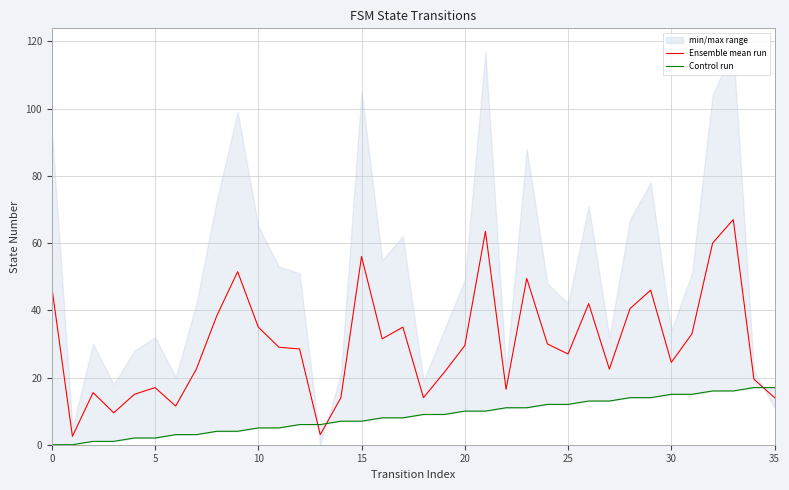

Count the number of categories in the chart.

36